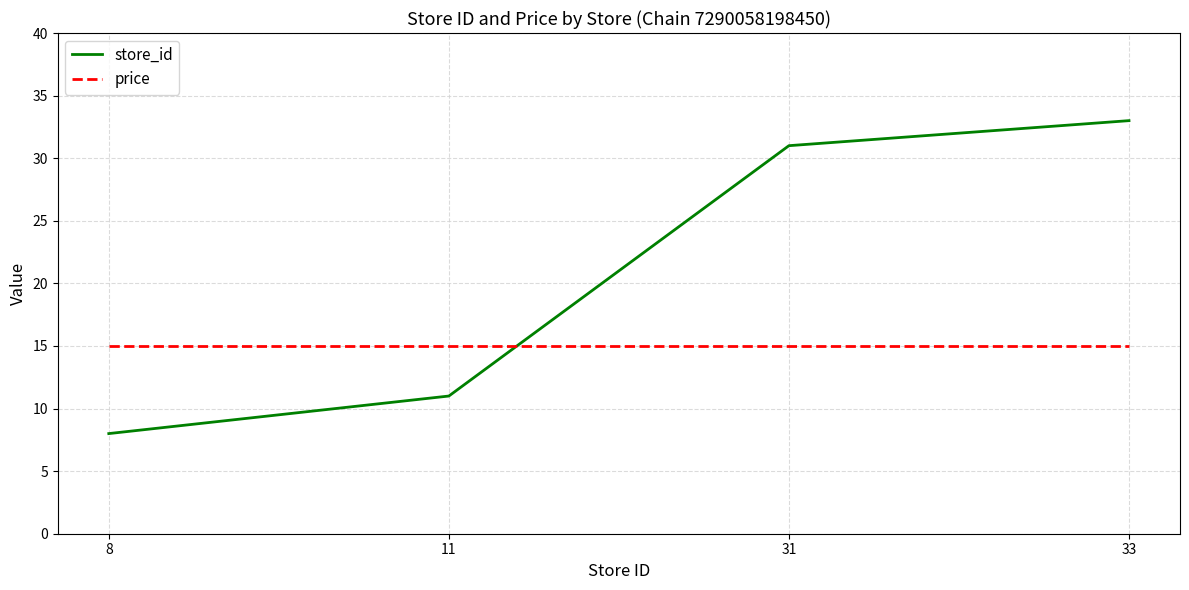

Reading left to right, what are all the values shown in this chart?

store_id: 8	11	31	33
price: 15	15	15	15